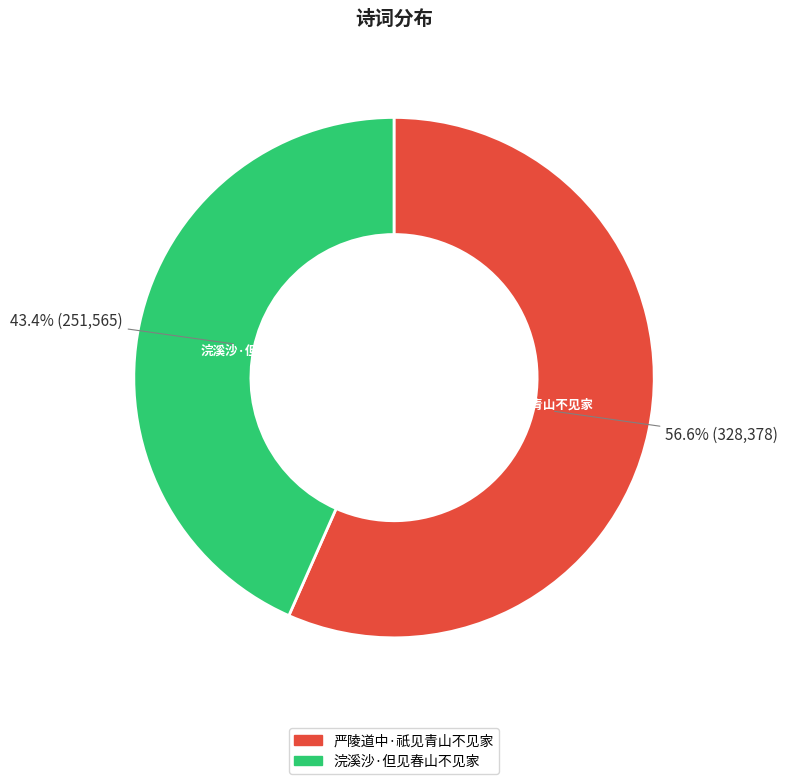

What is the ratio of the value at 浣溪沙·但见春山不见家 to the value at 严陵道中·祇见青山不见家?

0.8